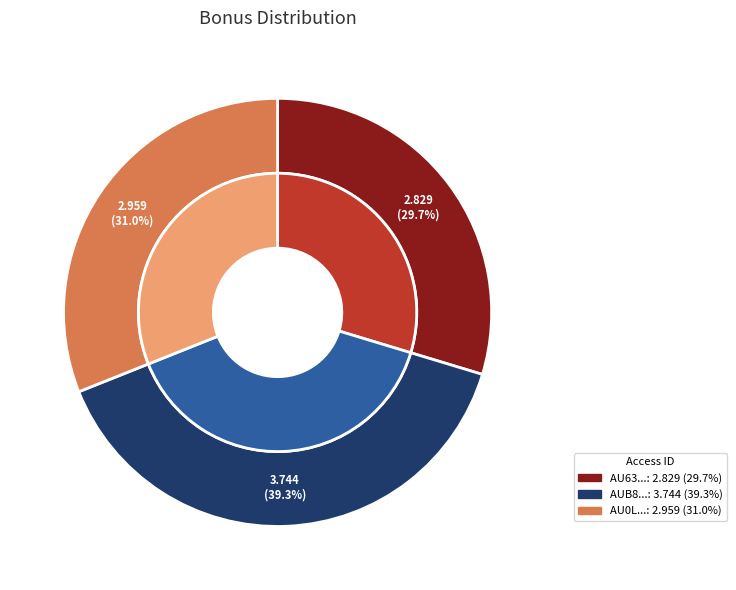

Do AU63HO87C9LXTAEGQKUY and AU0LFJQWSNZEIUP16C7A together represent more than half of the pie?

Yes